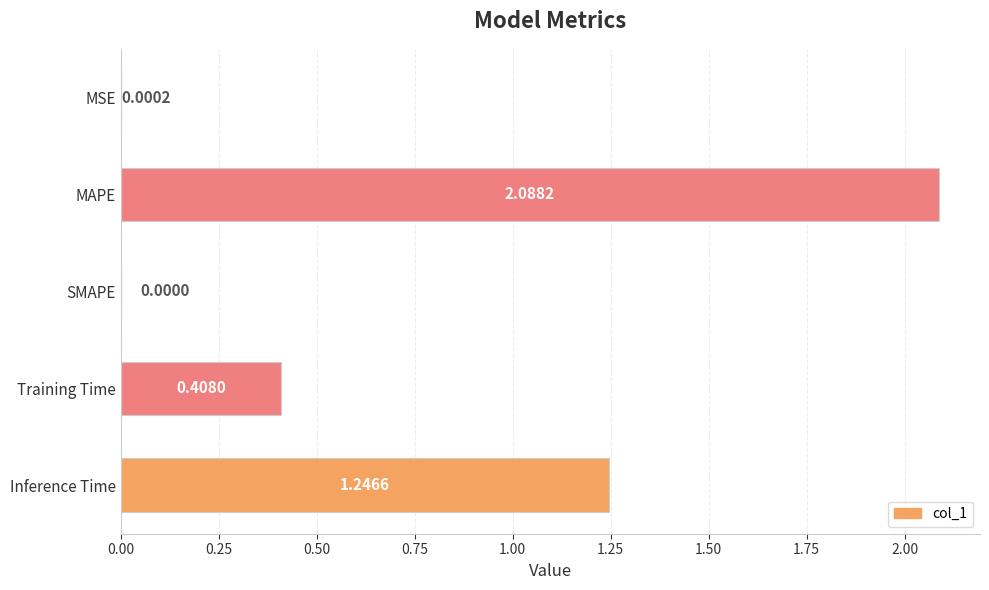

Which category has the highest value across all series?

MAPE